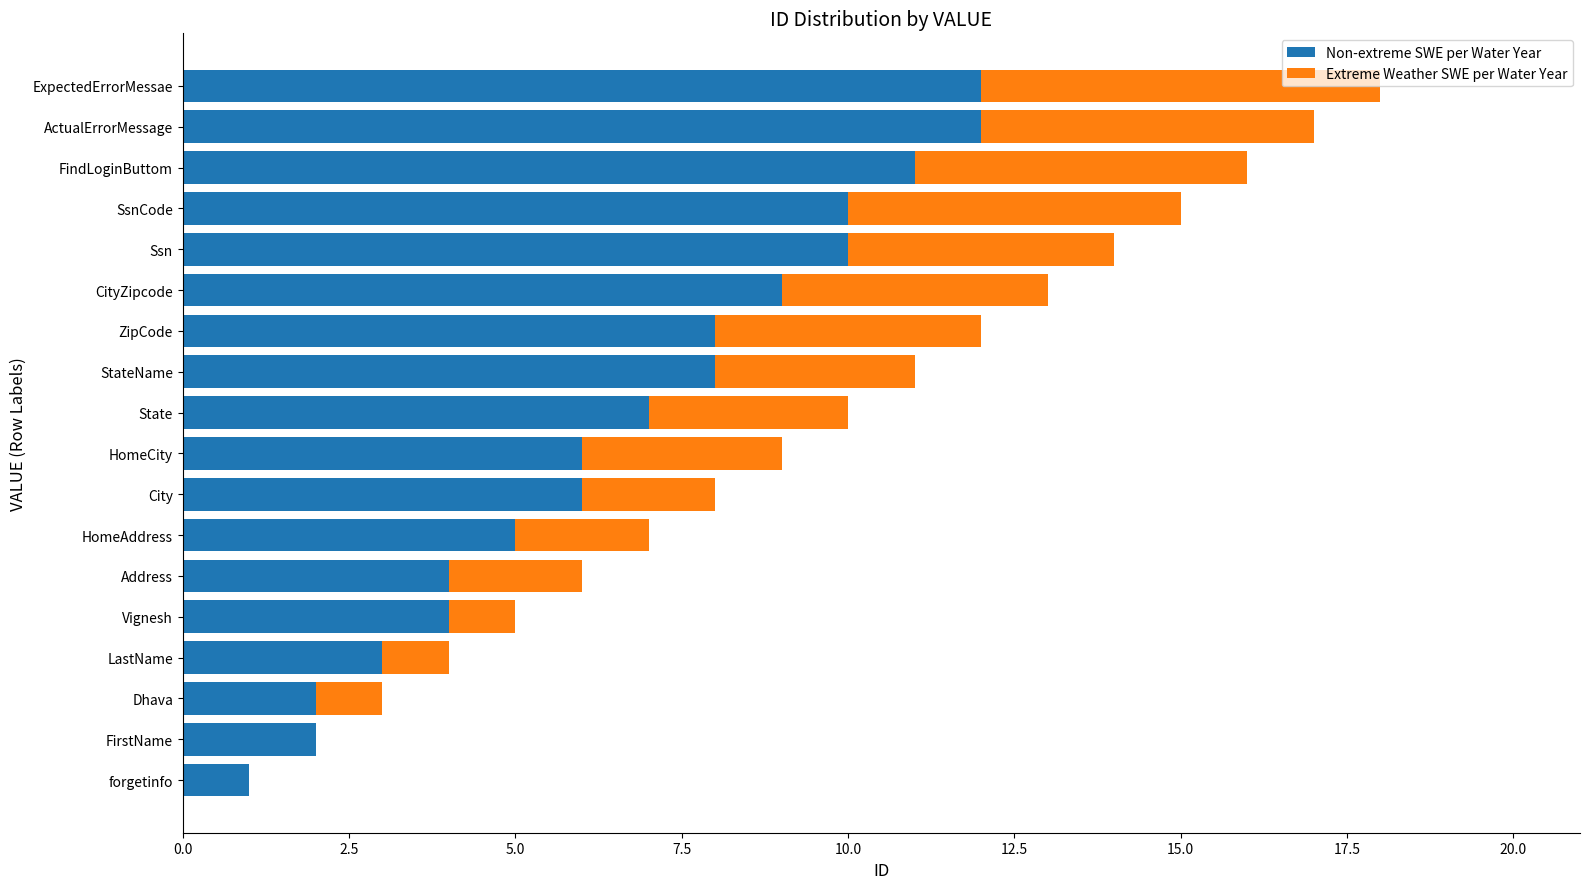

True or false: Non-extreme SWE per Water Year has a value of 11 at FindLoginButtom.

True